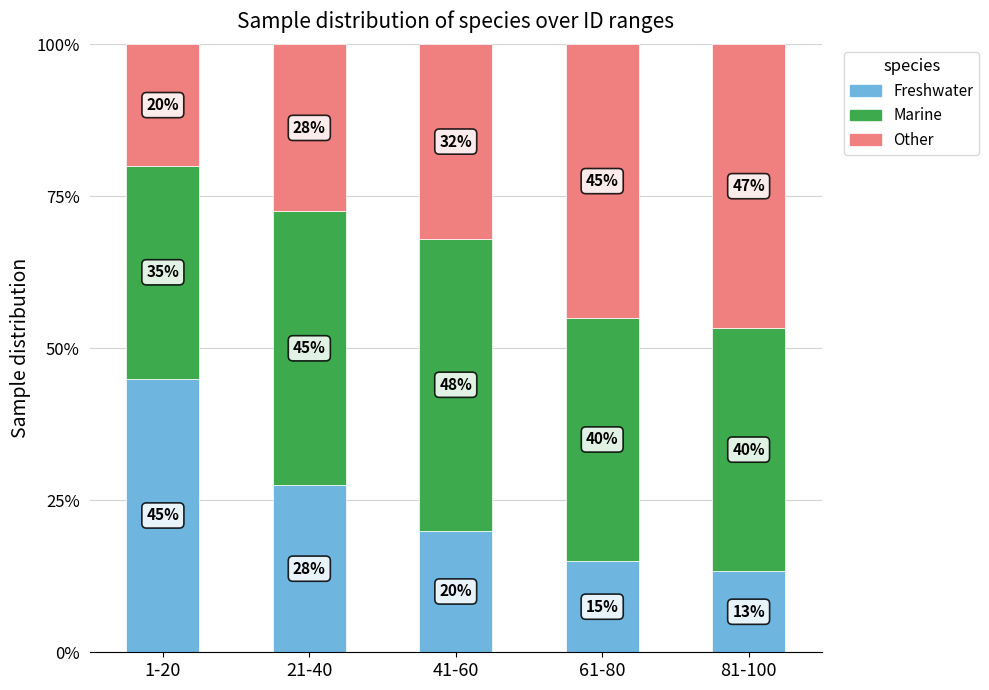

What is the total value across all series at 81-100?

100.0